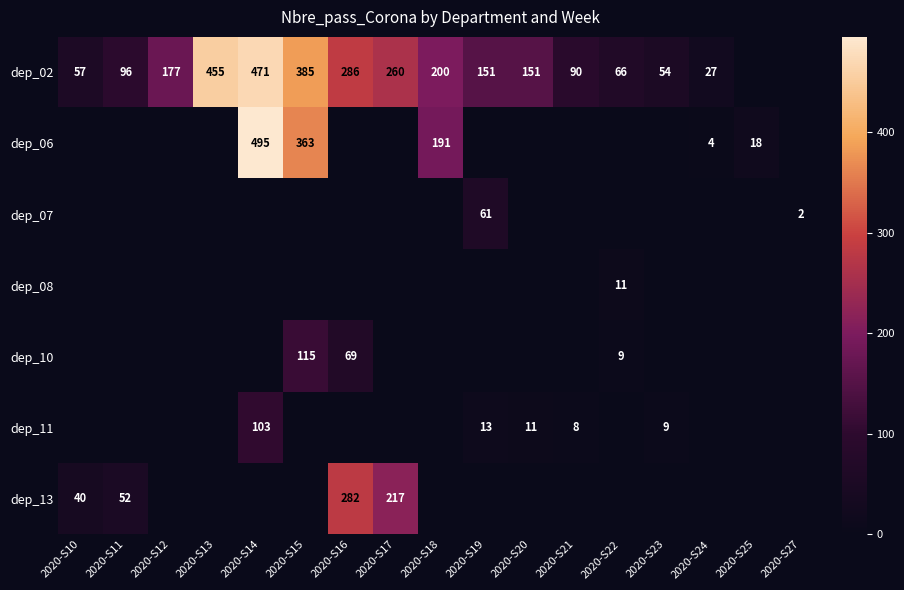

The dep_10 series shows 115 at 2020-S15. True or false?

True